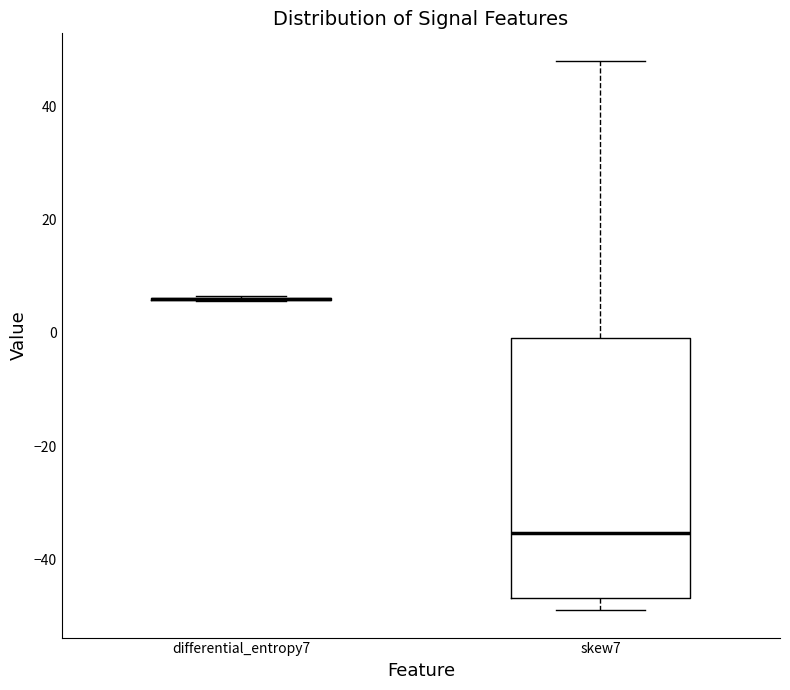

Comparing the boxes themselves (not the whiskers), which one is the tallest?

skew7